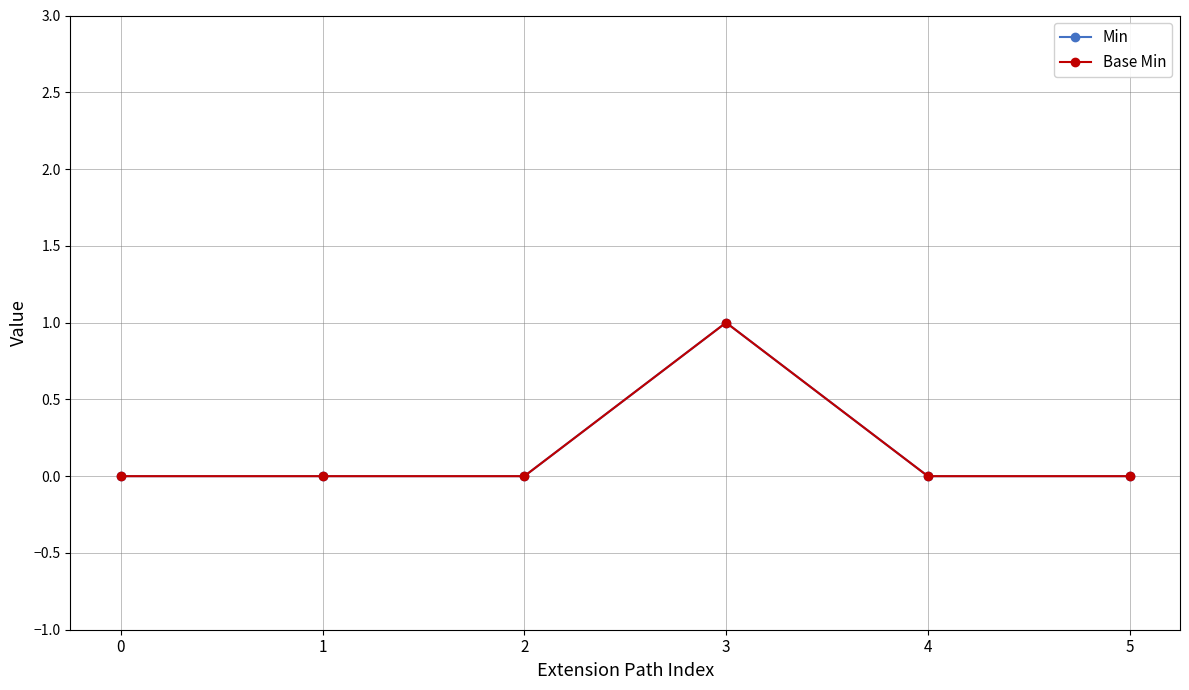

Reading left to right, what are all the values shown in this chart?

Min: 0	0	0	1	0	0
Base Min: 0	0	0	1	0	0